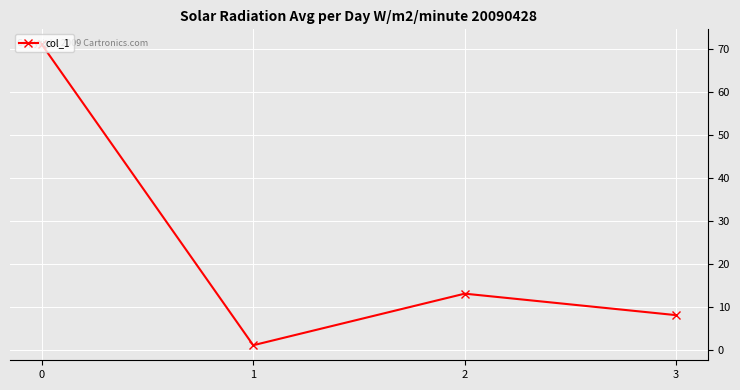

What is the sum of the values at 2 and 0?

84